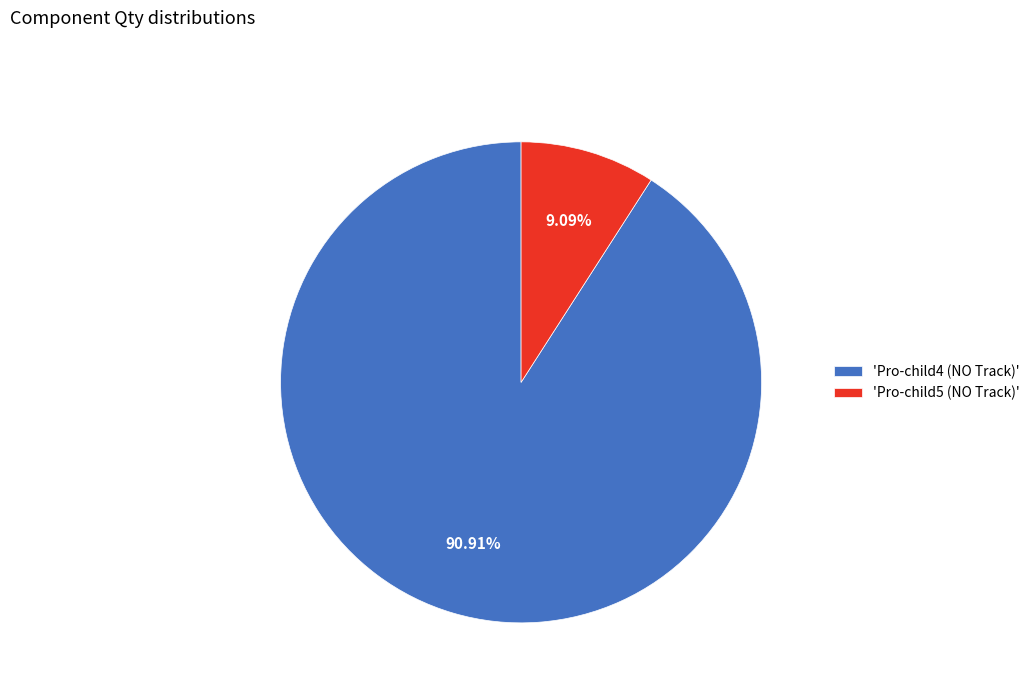

Is the sum of 'Pro-child5 (NO Track)' and 'Pro-child4 (NO Track)' greater than half?

Yes